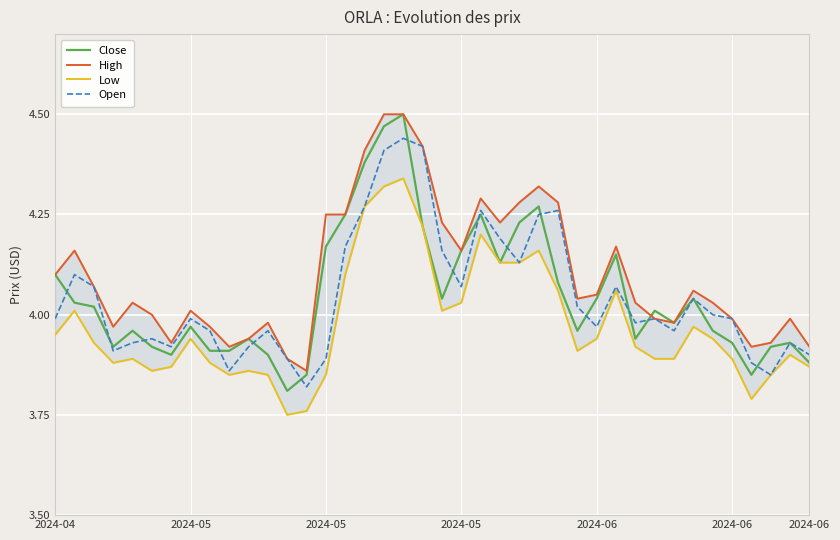

True or false: High and Open cross at least once.

False